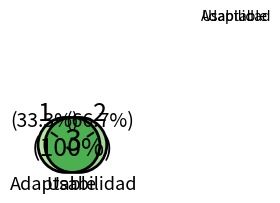

Between Usabilidad and Adaptable, which is larger?

Usabilidad